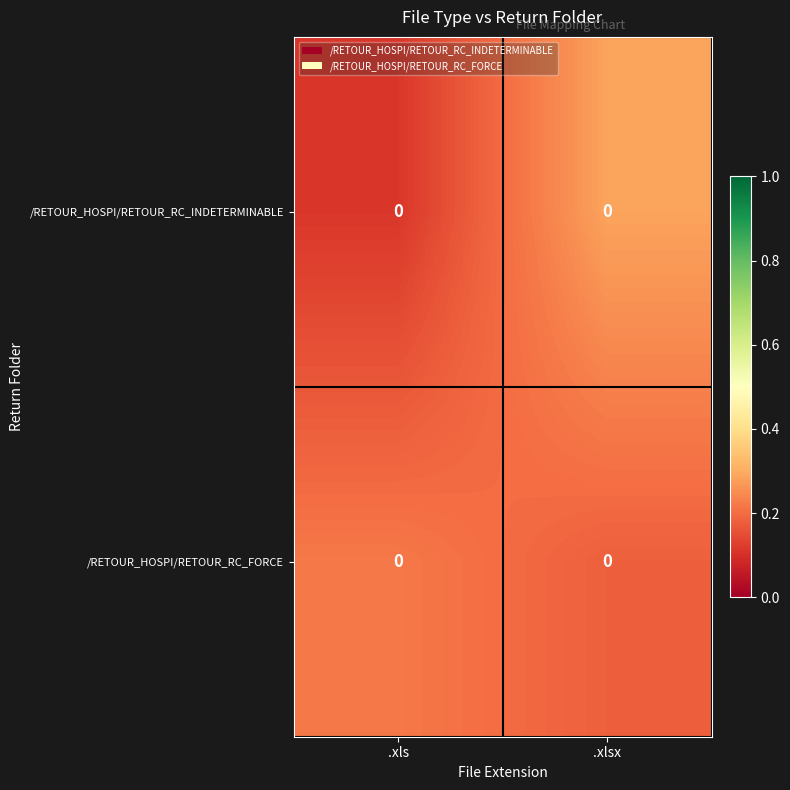

Is it true that /RETOUR_HOSPI/RETOUR_RC_FORCE equals 0.2 at .xlsx?

False